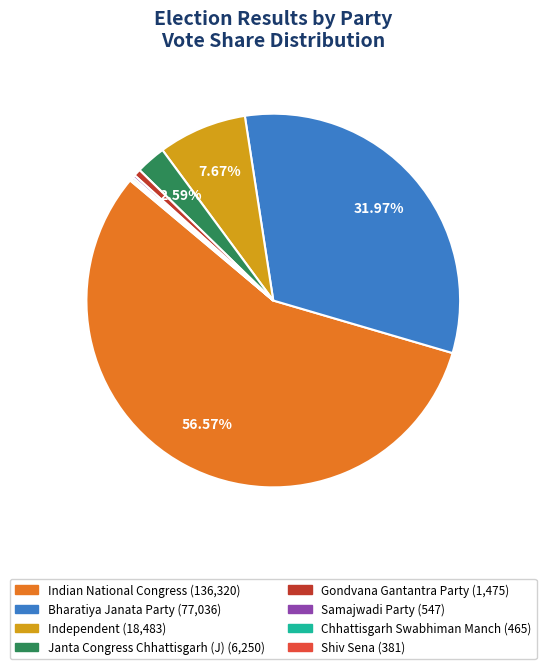

Is it true that Independent is 18% of the pie?

False